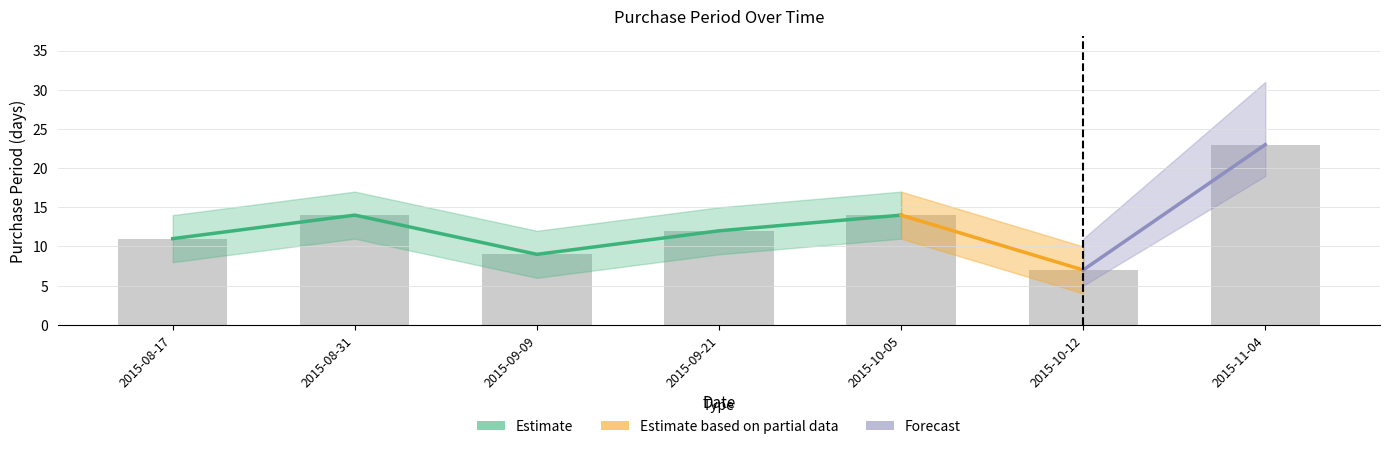

Reading right to left, what are all the values shown in this chart?

2015-11-04=23	2015-10-12=7	2015-10-05=14	2015-09-21=12	2015-09-09=9	2015-08-31=14	2015-08-17=11